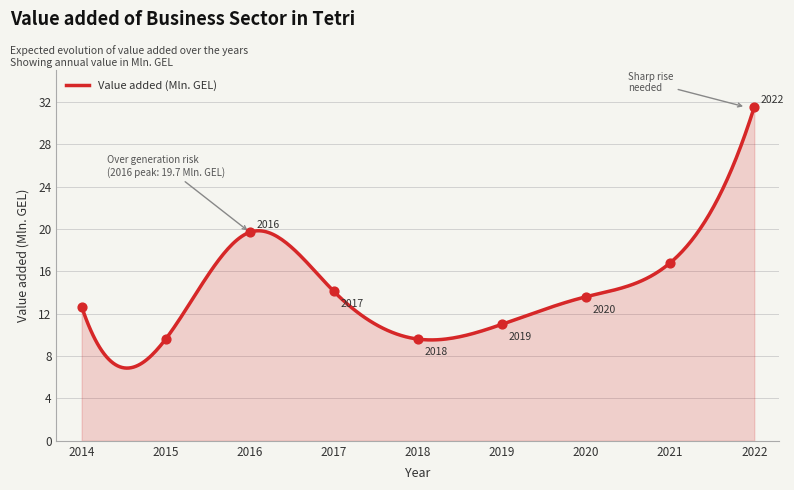

Between 2021 and 2014, which is larger?

2021